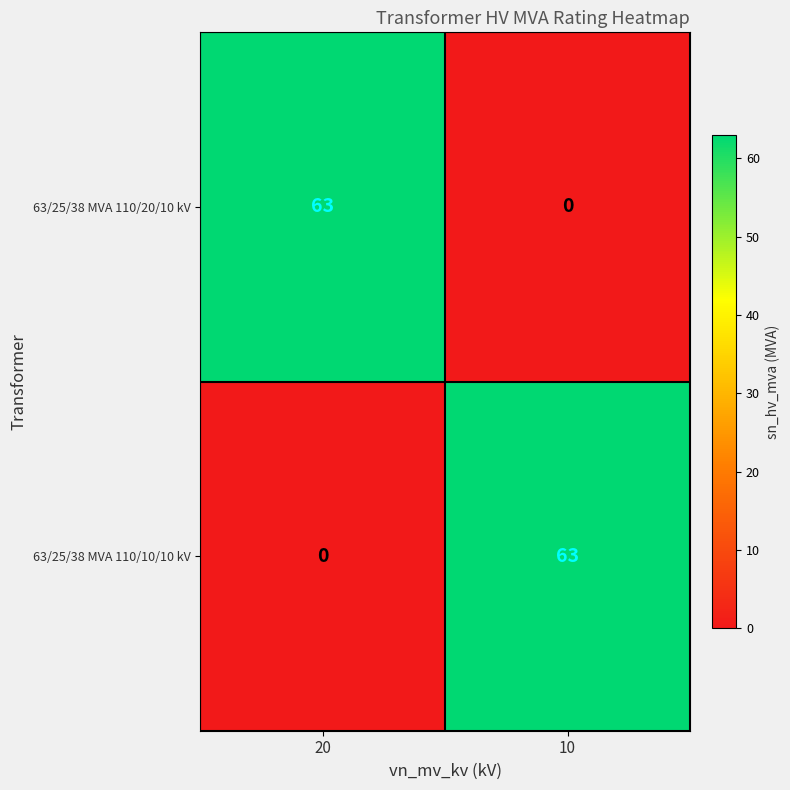

True or false: 63/25/38 MVA 110/20/10 kV has a value of 43 at 10.

False